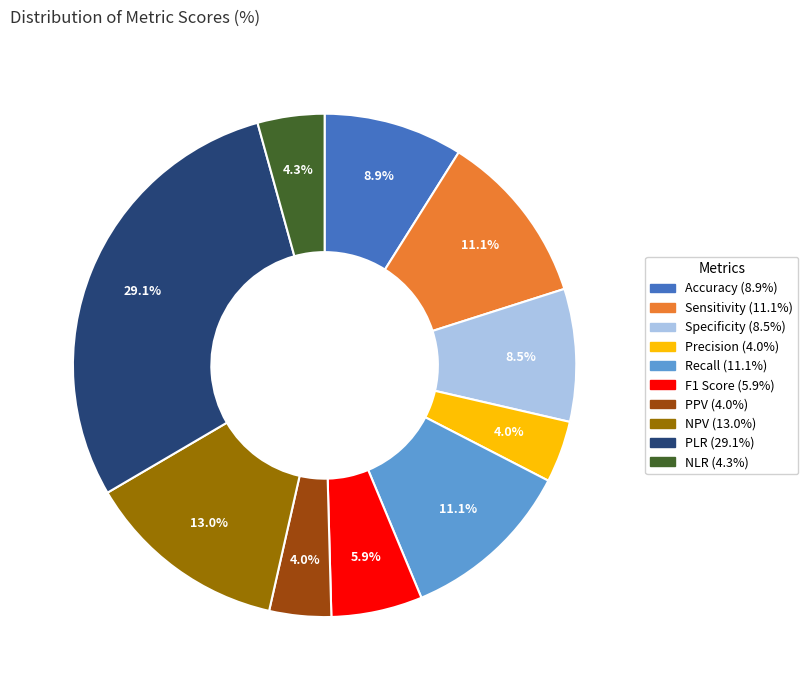

To the nearest percent, what portion does PLR represent?

29%